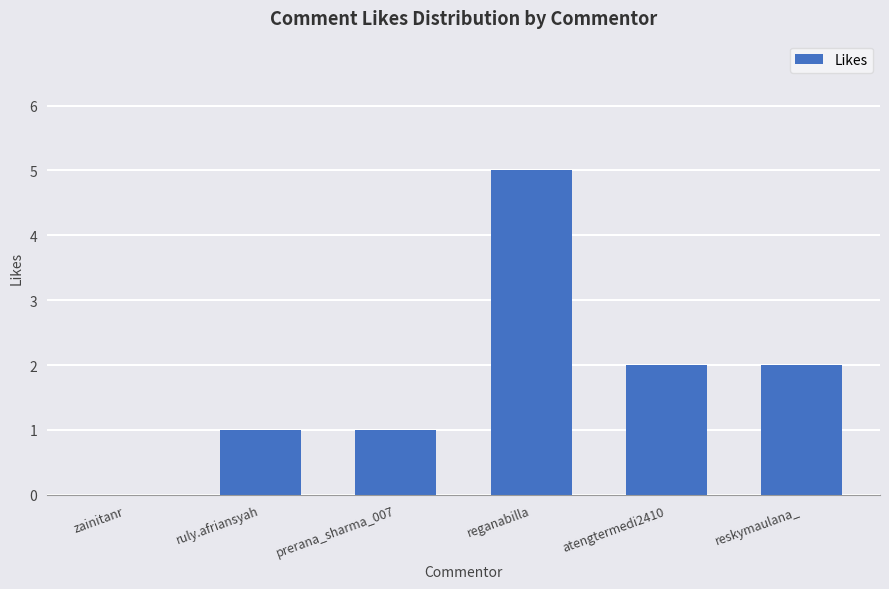

Which has a higher value, reganabilla or reskymaulana_?

reganabilla